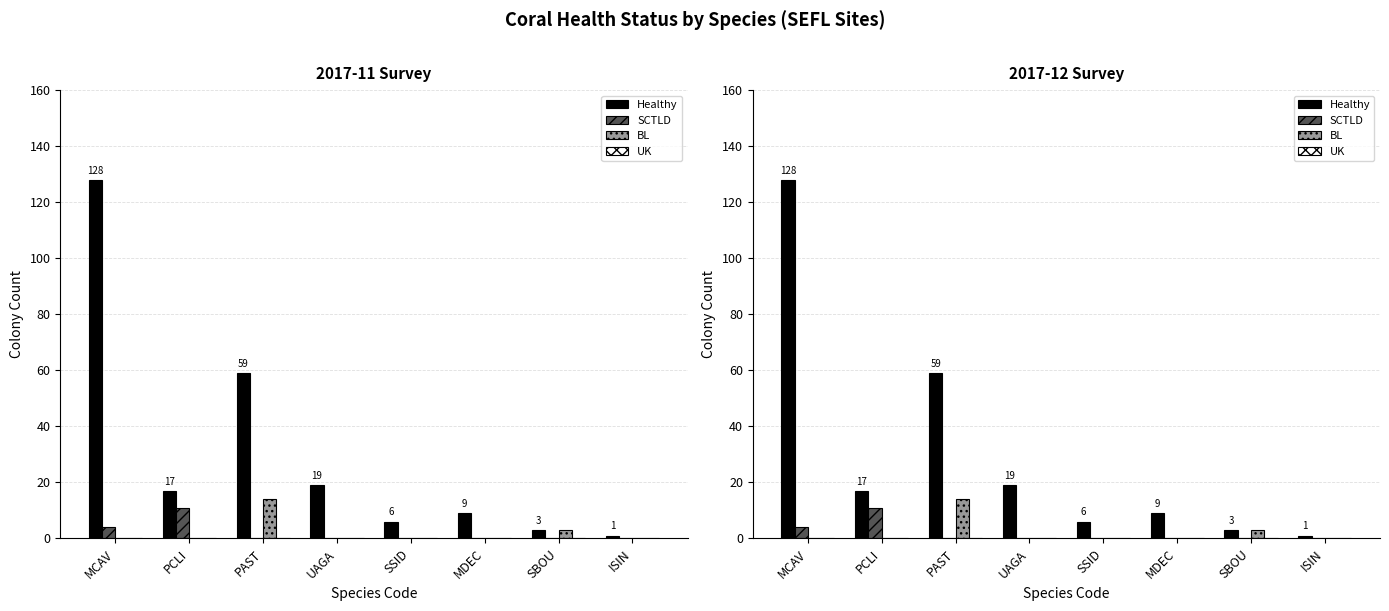

How many values in SCTLD are above zero?

2